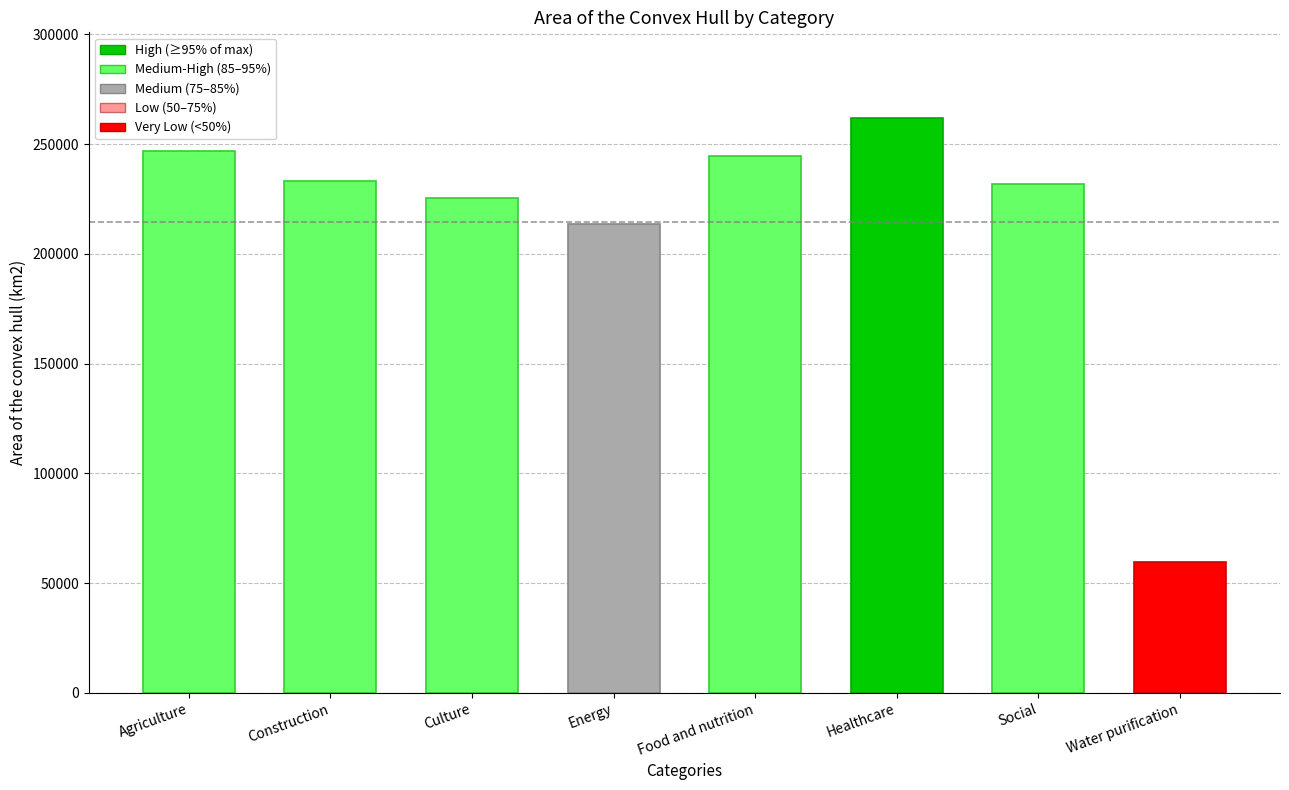

What is the change in value from Construction to Culture?

-7953.1